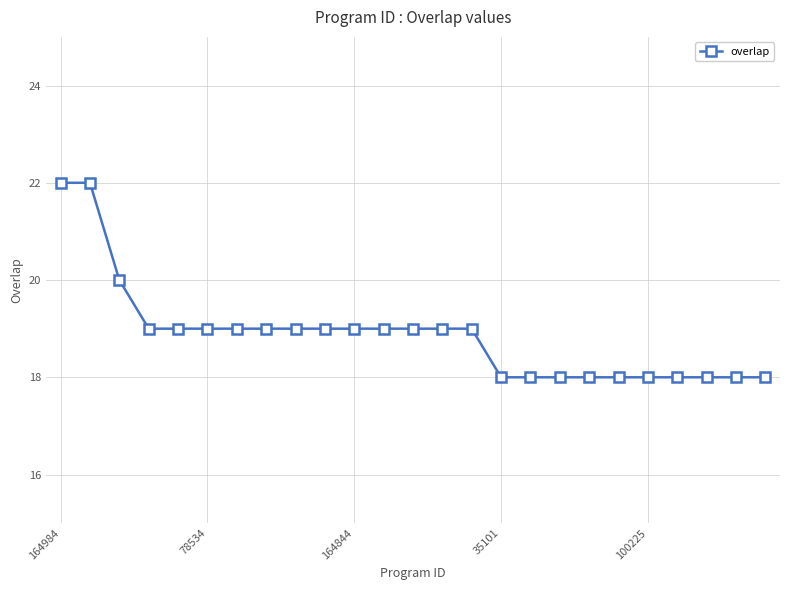

What is the value of the 22nd point from the left?

18